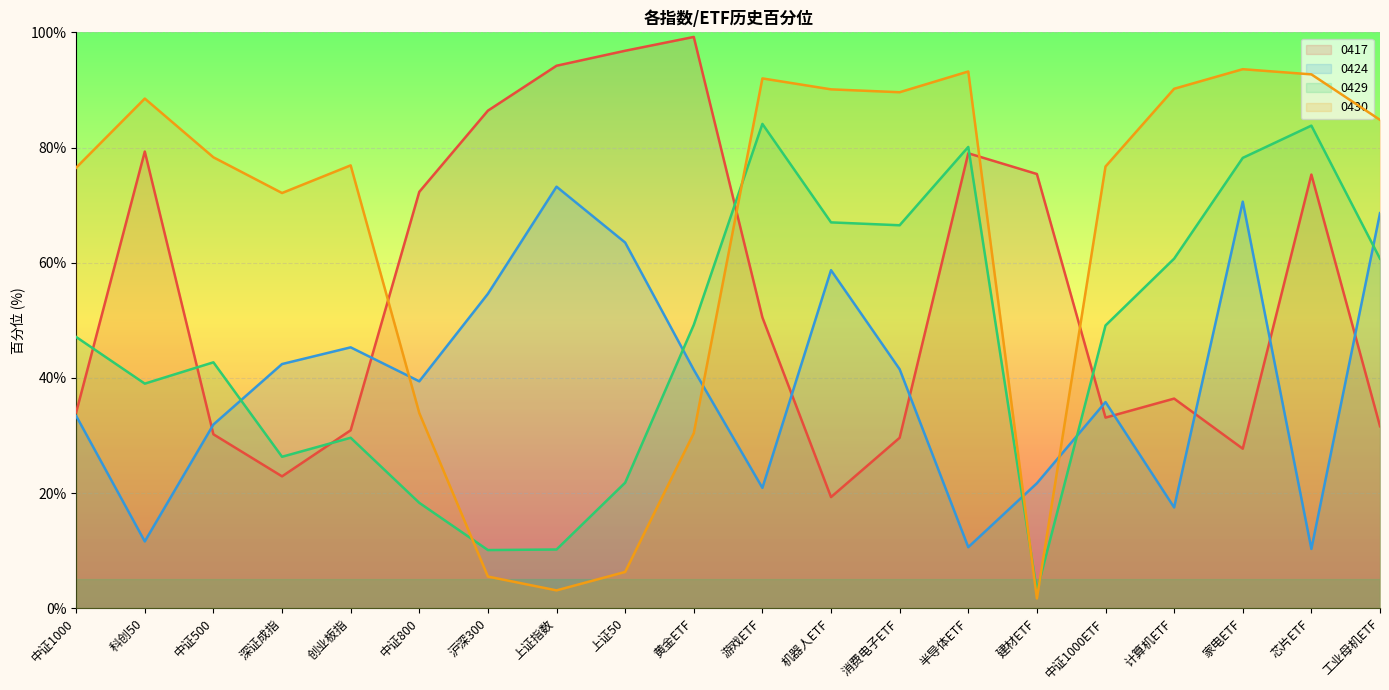

What is the value of the 0417 point at the 8th from the left?

94.2